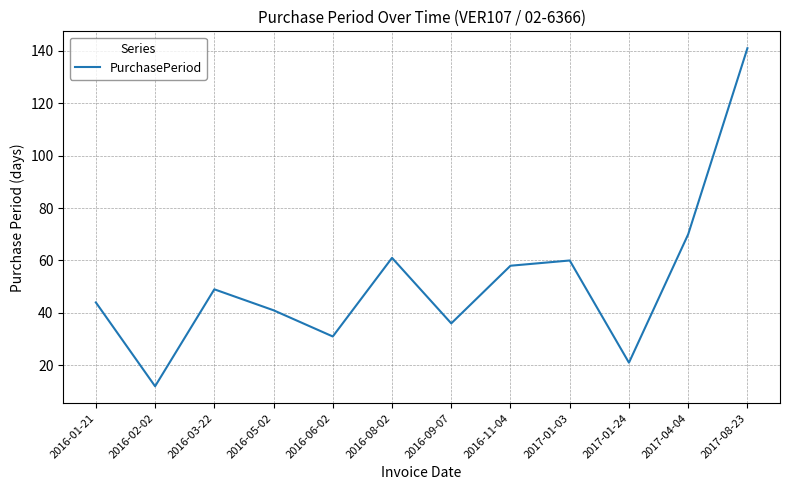

The chart shows a value of 79 at 2017-01-03. True or false?

False